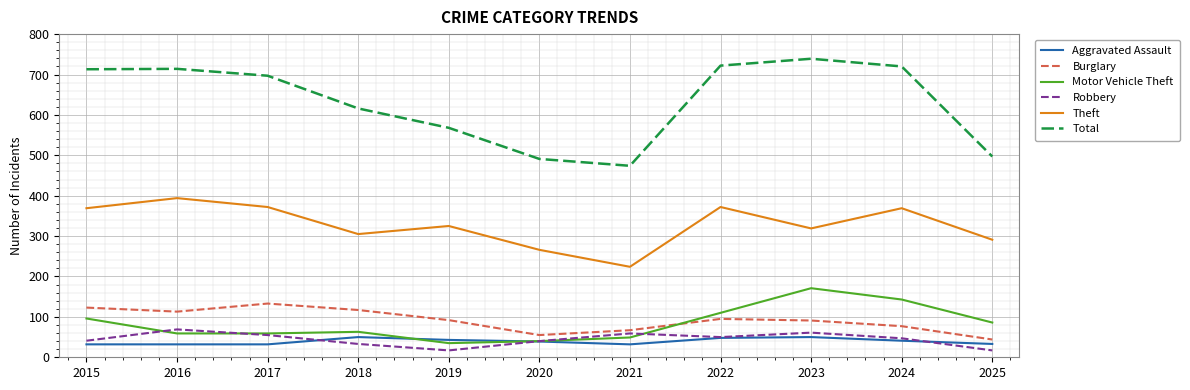

Where does the Motor Vehicle Theft series first go above 63?

2015